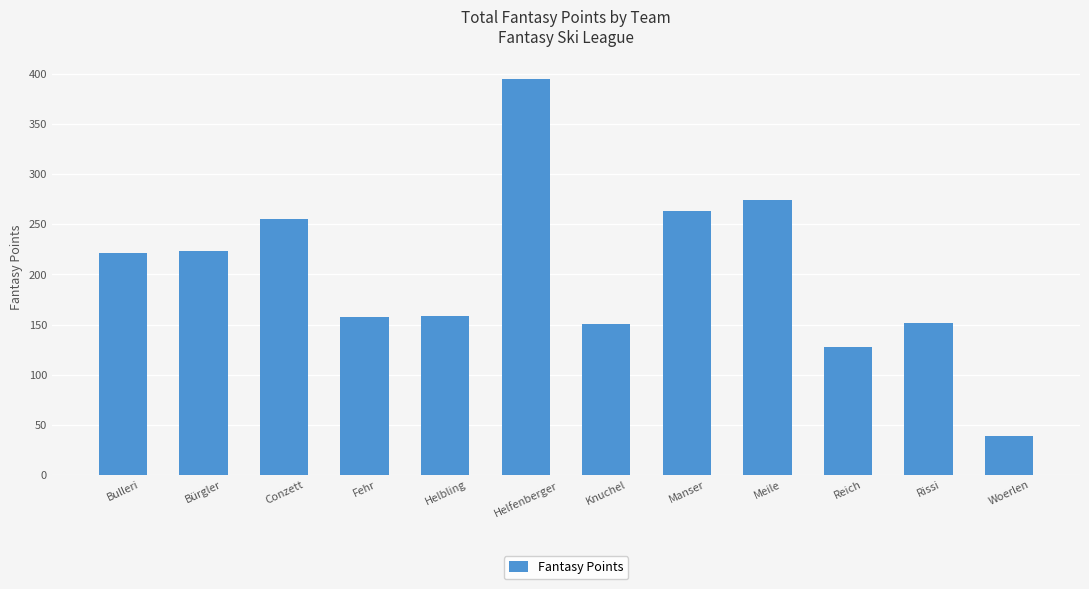

How many categories are shown in the chart?

12